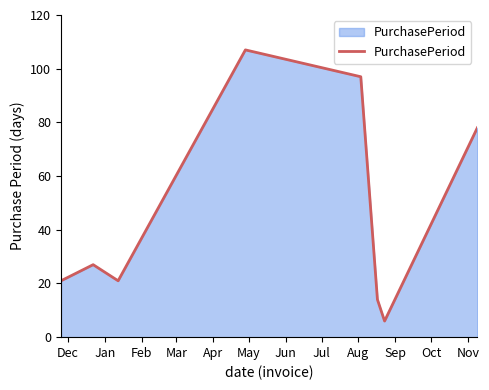

What is the maximum value shown in the chart?

107